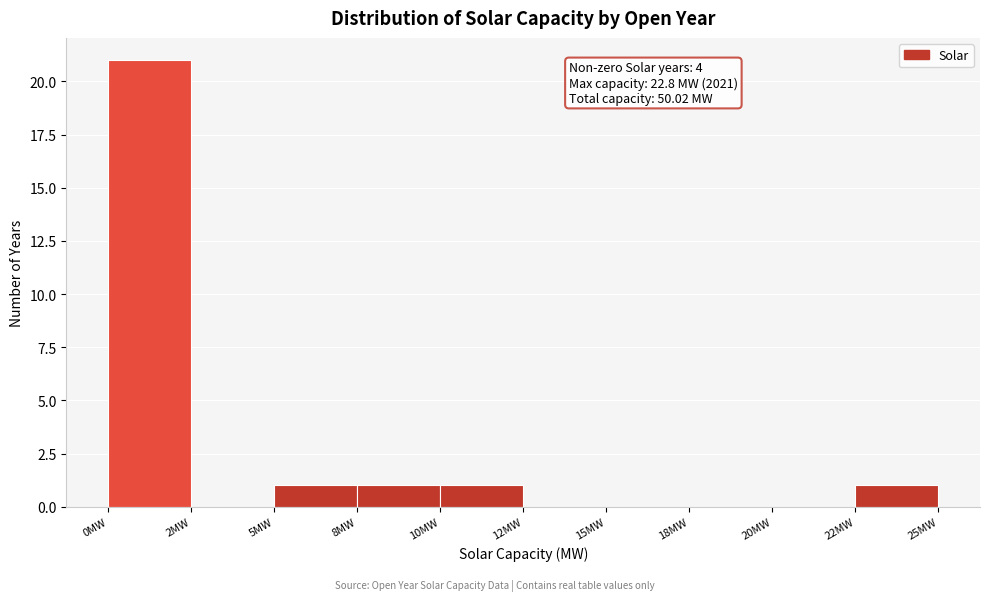

Reading left to right, extract all data points from this chart.

0MW=21	2MW=0	5MW=1	8MW=1	10MW=1	12MW=0	15MW=0	18MW=0	20MW=0	22MW=1